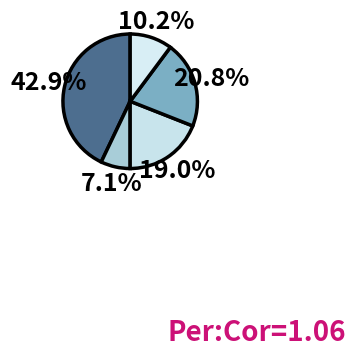

How many segments does this pie chart have?

5